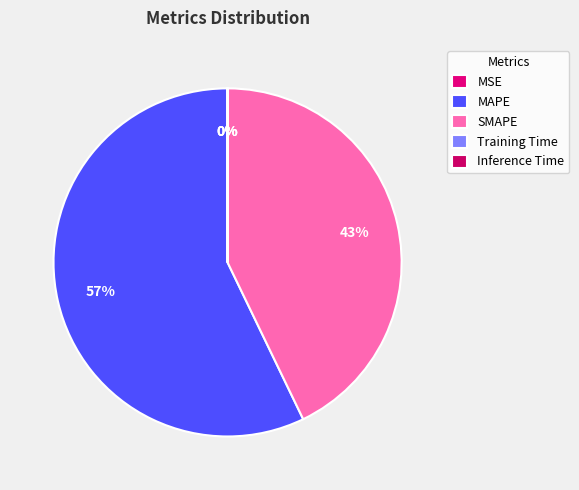

What percentage is the SMAPE slice, to the nearest percent?

43%